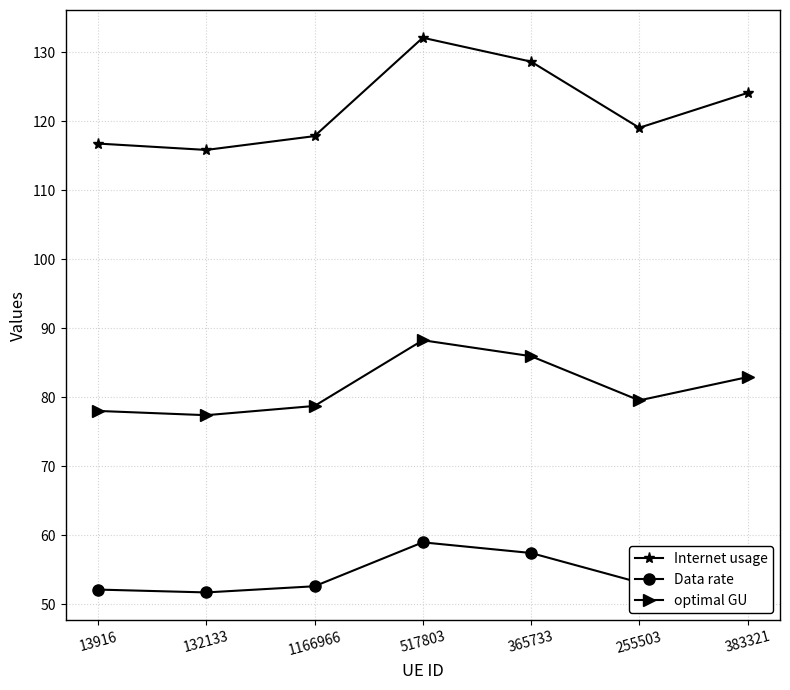

Rank the series by their average value, from lowest to highest.

Data rate, optimal GU, Internet usage